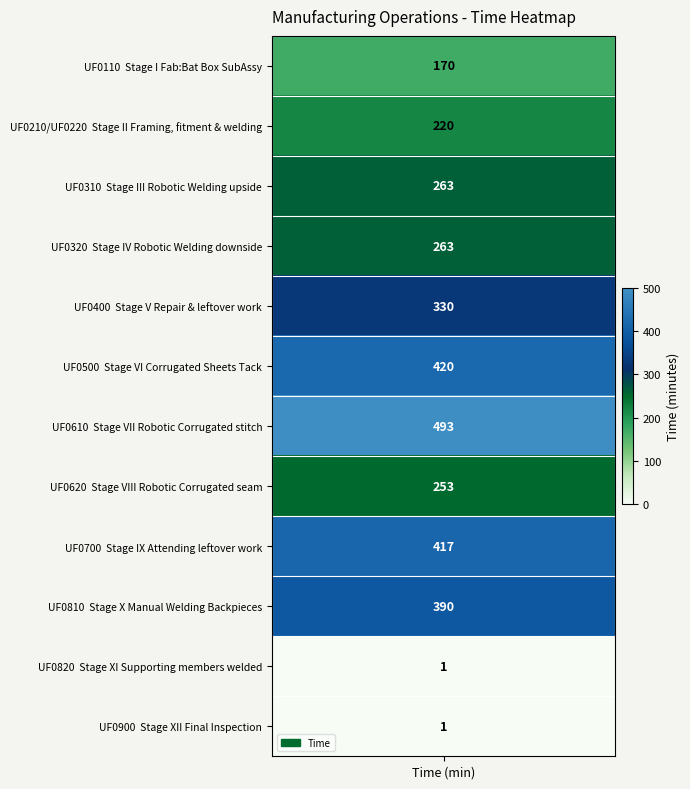

What is the greatest value displayed?

493